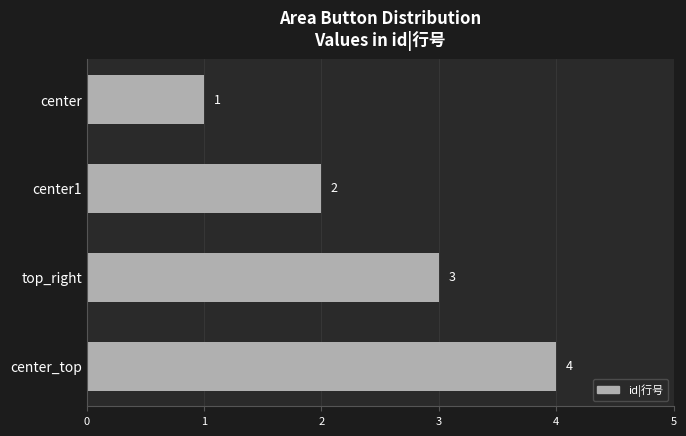

What is the greatest value displayed?

4